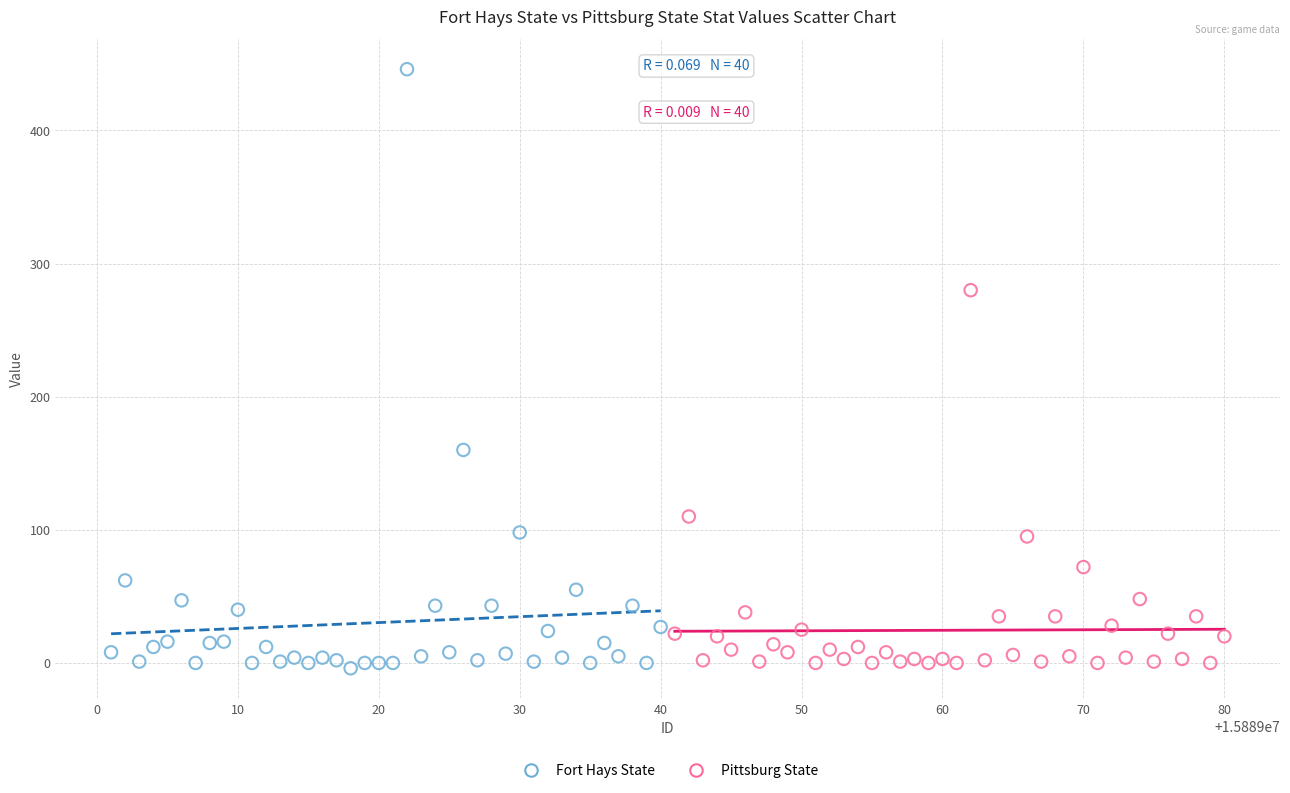

Which series contains the highest Y value?

Fort Hays State